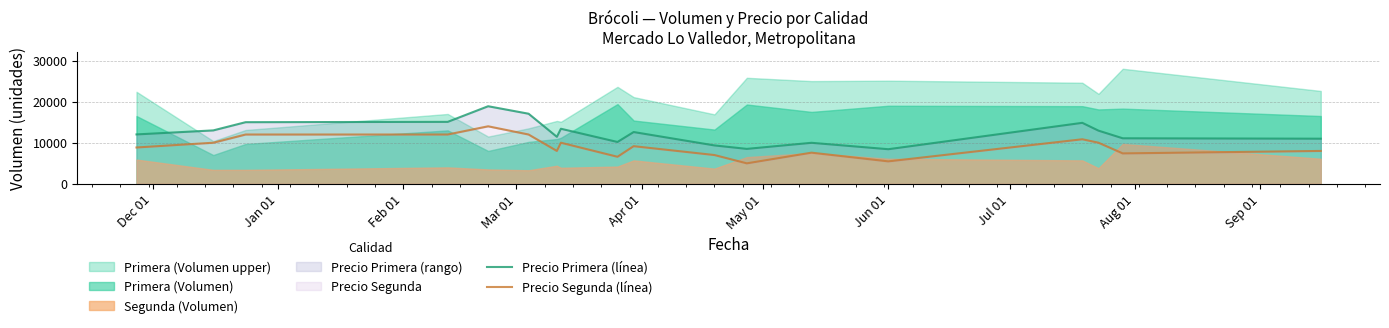

The Precio Segunda (línea) series shows 2757 at May 01. True or false?

False